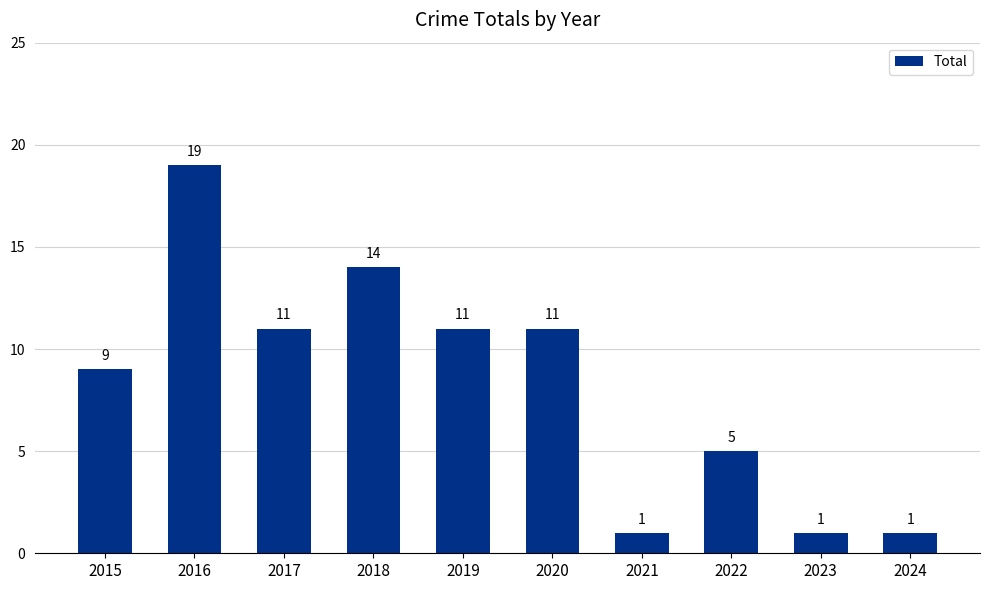

Read the value at 2022.

5